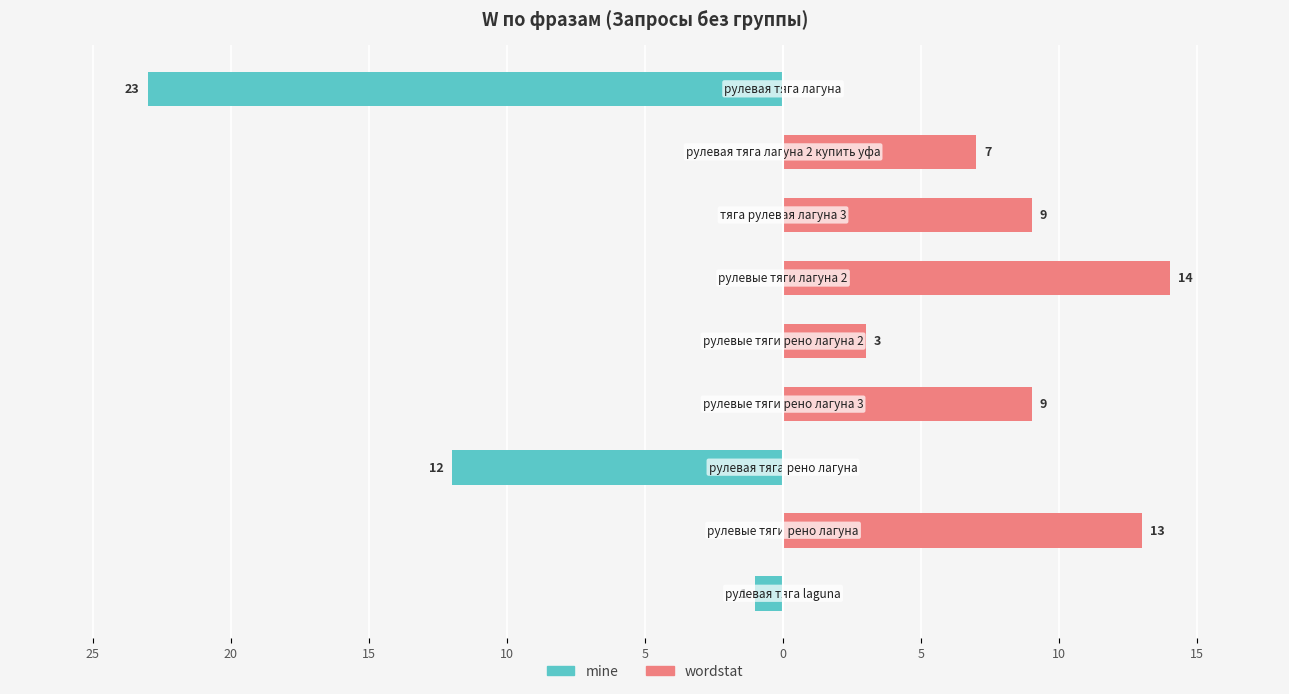

Which series has the widest spread of values?

mine